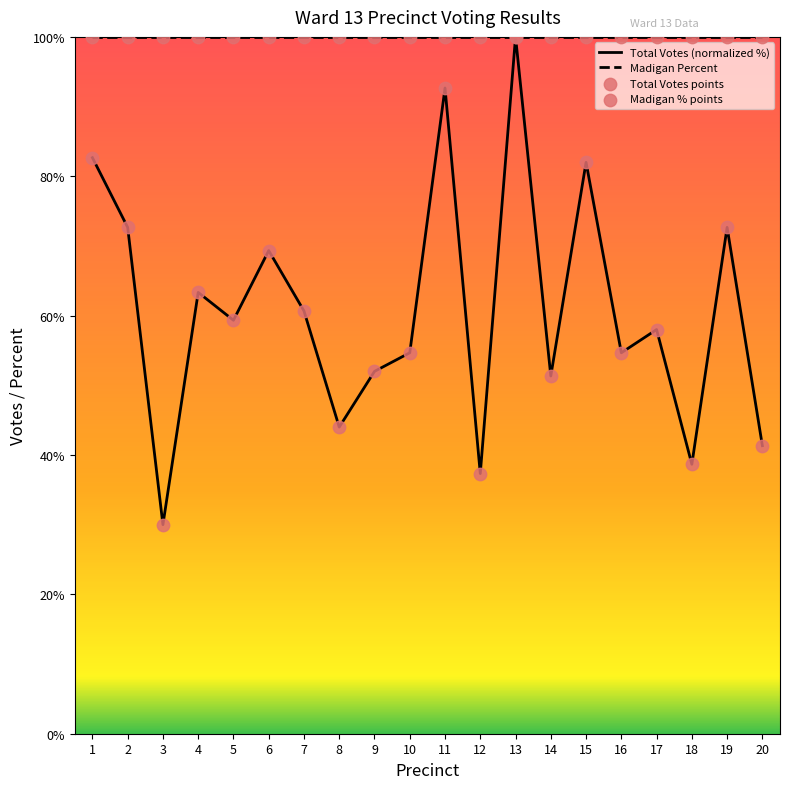

What is the spread (max minus min) of values at 2?

27.3